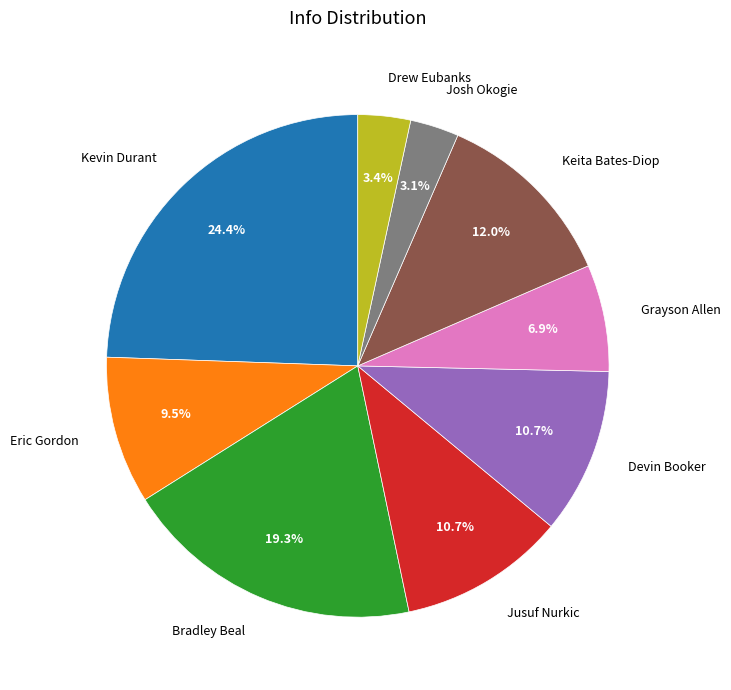

How many slices are in this pie chart?

9